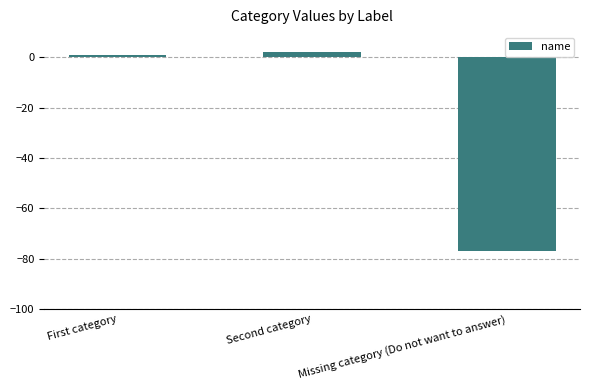

Reading left to right, list all the values displayed in this chart.

First category=1	Second category=2	Missing category (Do not want to answer)=-77